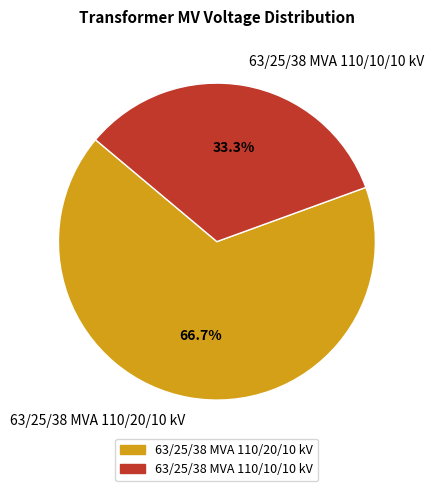

How many slices are in this pie chart?

2